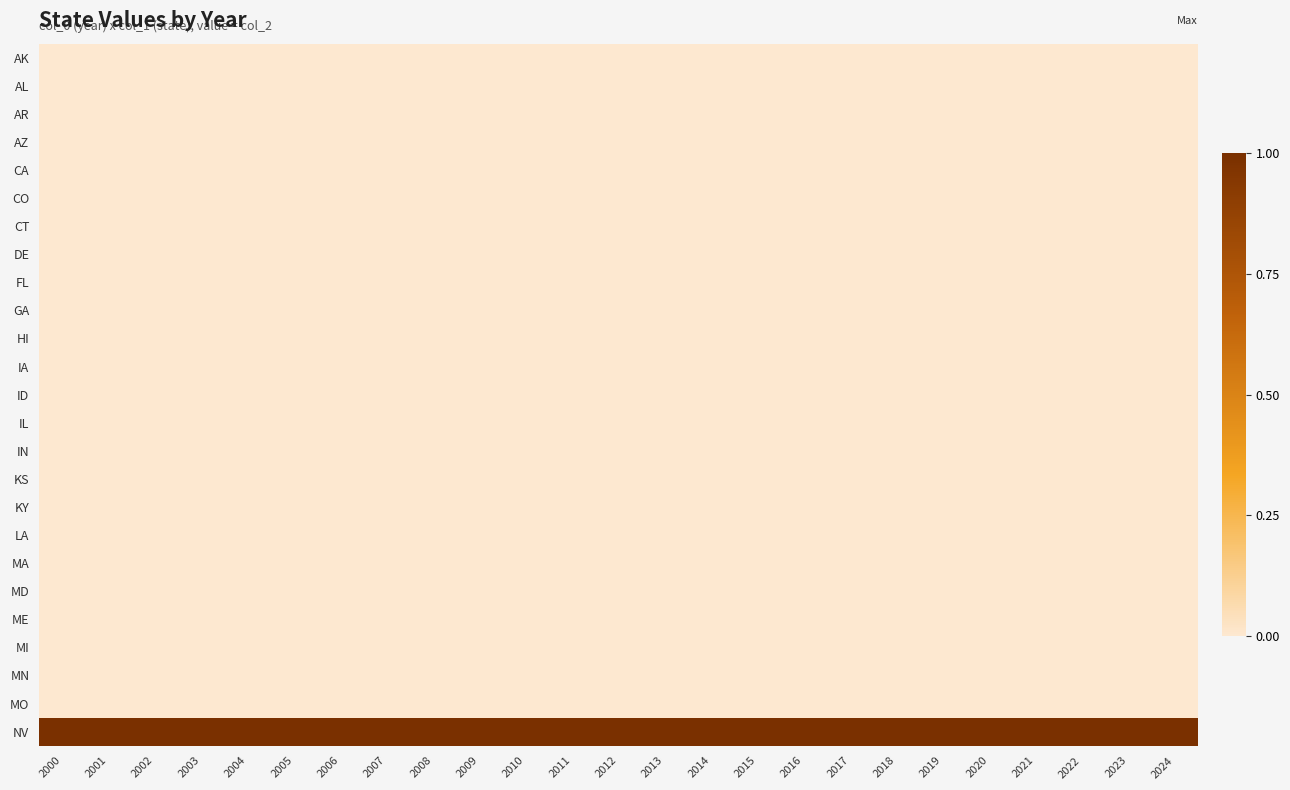

Which series has the largest total across all categories?

NV